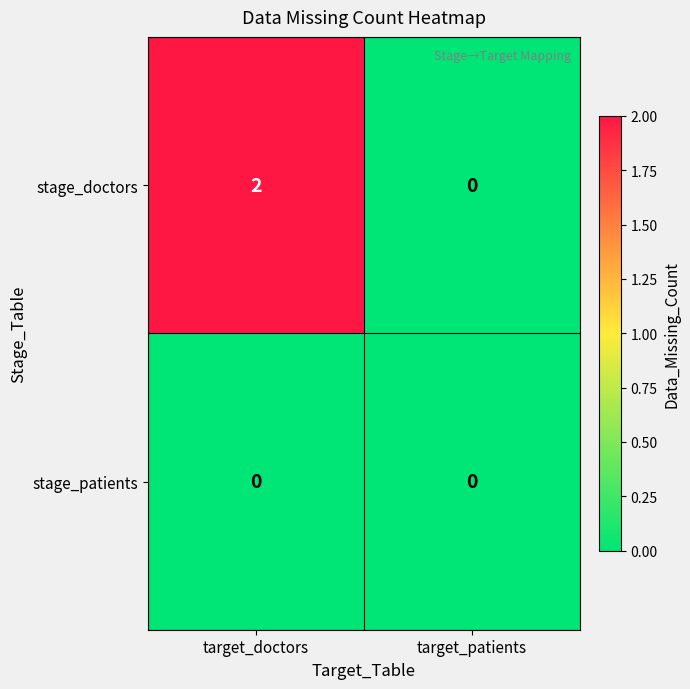

Rank the series by their average value, from lowest to highest.

stage_patients, stage_doctors